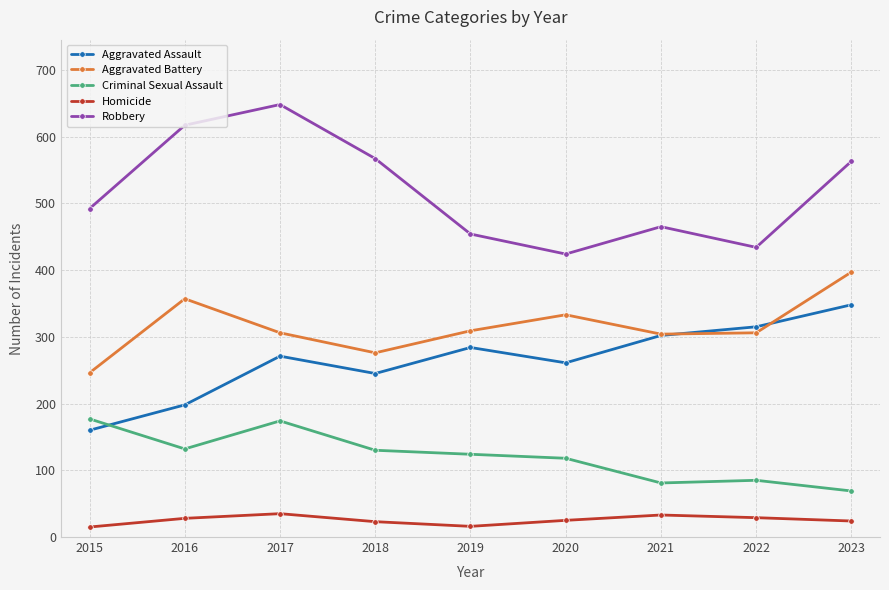

Which series ends up on top after the final intersection of Aggravated Assault and Criminal Sexual Assault?

Aggravated Assault